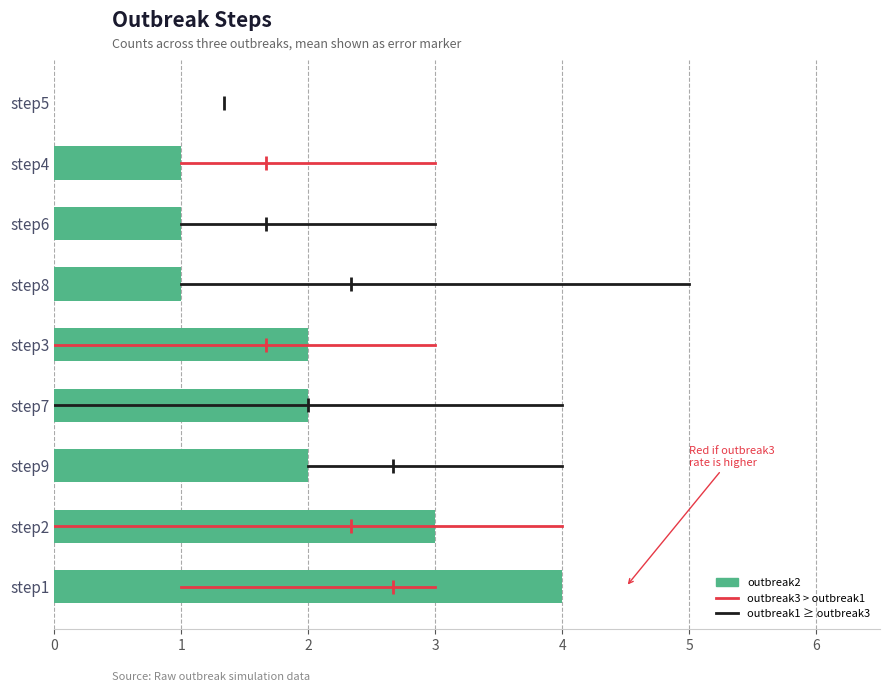

The value at step2 is 5. True or false?

False